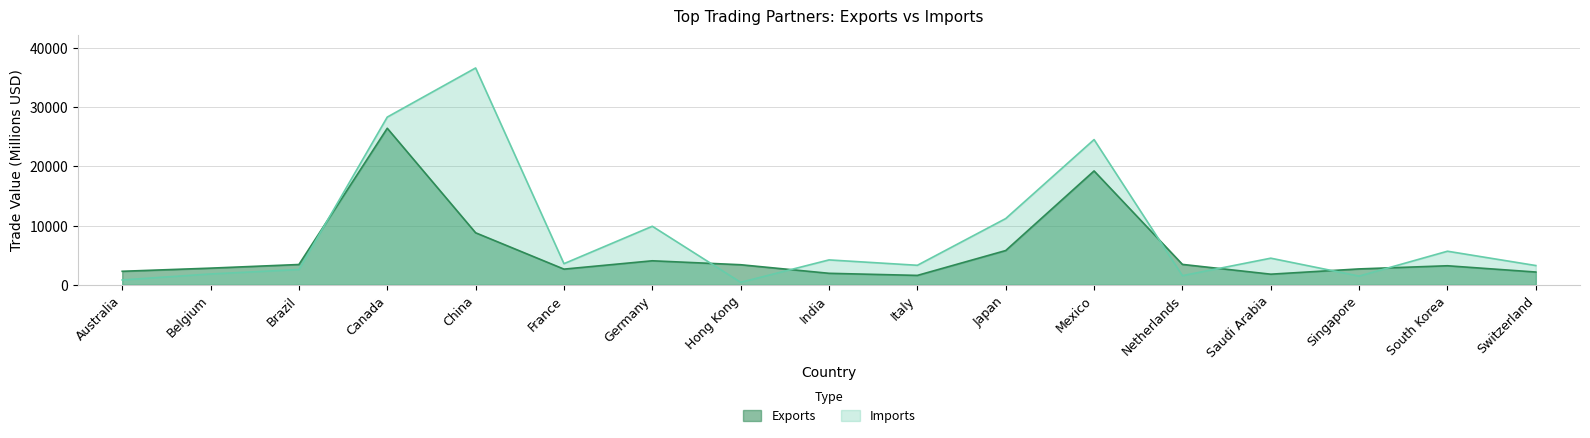

What is the difference between the second highest and second lowest values in the Exports series?

17452.9